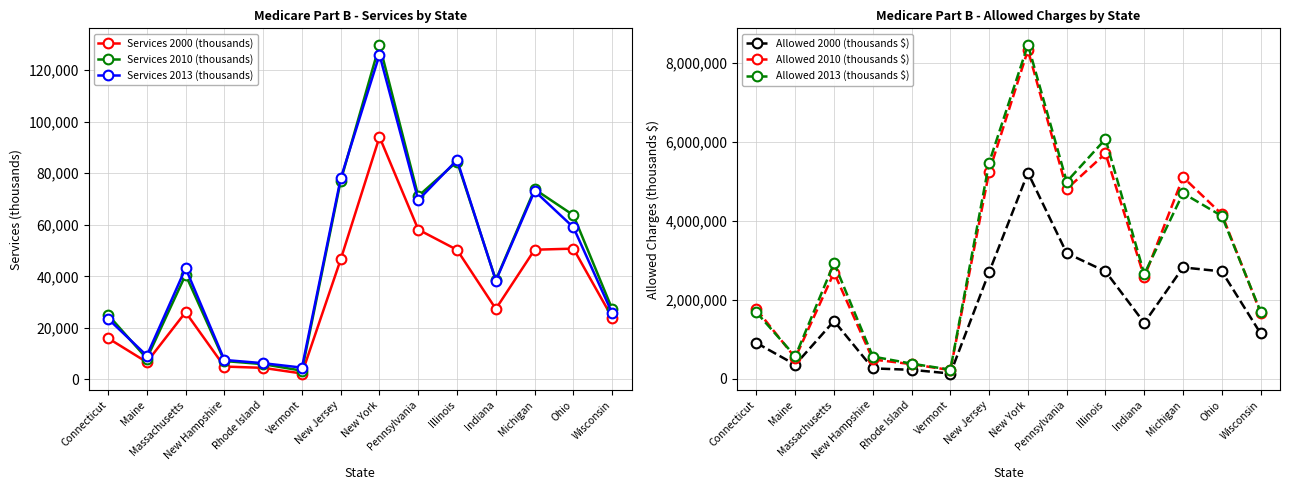

What is the difference between the second highest and minimum values in the Allowed 2000 (thousands $) series?

3050322